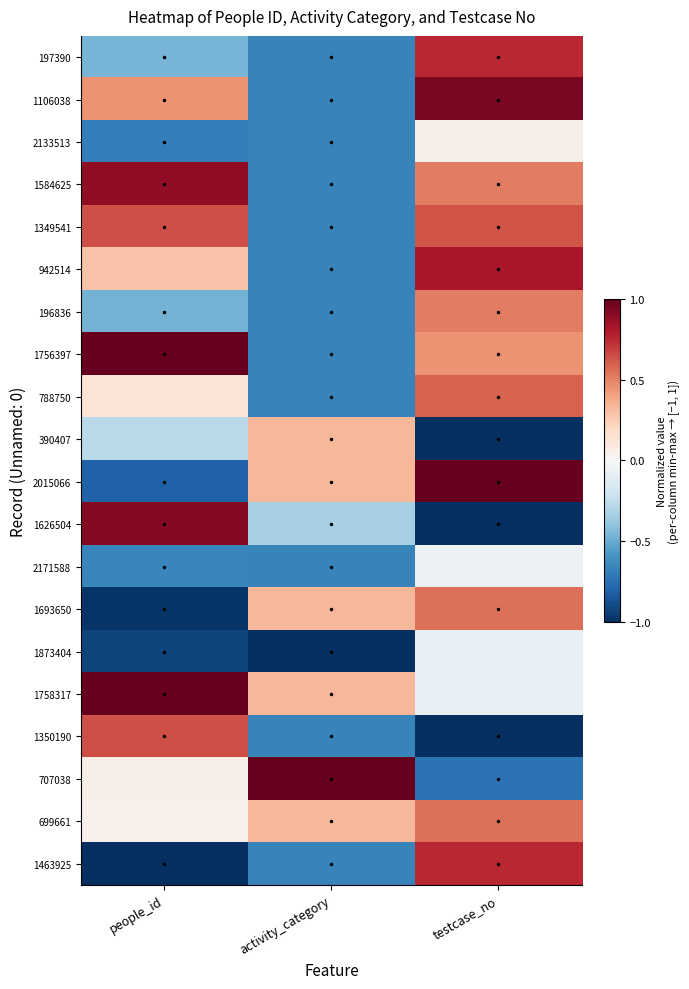

Reading right to left, extract all data points from this chart.

197390: testcase_no=0.8	activity_category=-0.7	people_id=-0.5
1106038: testcase_no=0.9	activity_category=-0.7	people_id=0.4
2133513: testcase_no=0.1	activity_category=-0.7	people_id=-0.7
1584625: testcase_no=0.5	activity_category=-0.7	people_id=0.9
1349541: testcase_no=0.6	activity_category=-0.7	people_id=0.6
942514: testcase_no=0.8	activity_category=-0.7	people_id=0.3
196836: testcase_no=0.5	activity_category=-0.7	people_id=-0.5
1756397: testcase_no=0.4	activity_category=-0.7	people_id=1.0
788750: testcase_no=0.6	activity_category=-0.7	people_id=0.1
390407: testcase_no=-1.0	activity_category=0.3	people_id=-0.3
2015066: testcase_no=1.0	activity_category=0.3	people_id=-0.8
1626504: testcase_no=-1.0	activity_category=-0.3	people_id=0.9
2171588: testcase_no=-0.1	activity_category=-0.7	people_id=-0.6
1693650: testcase_no=0.6	activity_category=0.3	people_id=-1.0
1873404: testcase_no=-0.1	activity_category=-1.0	people_id=-0.9
1758317: testcase_no=-0.1	activity_category=0.3	people_id=1.0
1350190: testcase_no=-1.0	activity_category=-0.7	people_id=0.6
707038: testcase_no=-0.7	activity_category=1.0	people_id=0.1
699661: testcase_no=0.6	activity_category=0.3	people_id=0.0
1463925: testcase_no=0.8	activity_category=-0.7	people_id=-1.0